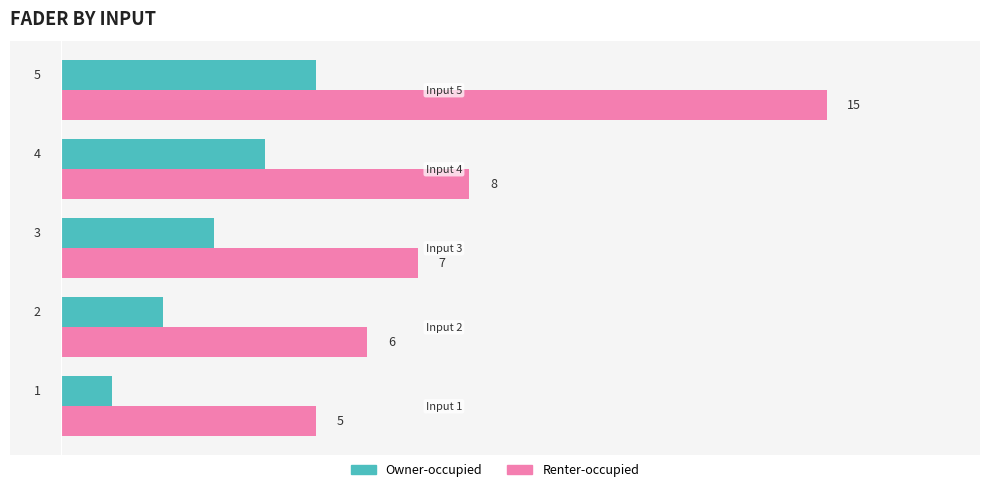

Which series has the largest range (max minus min)?

Renter-occupied